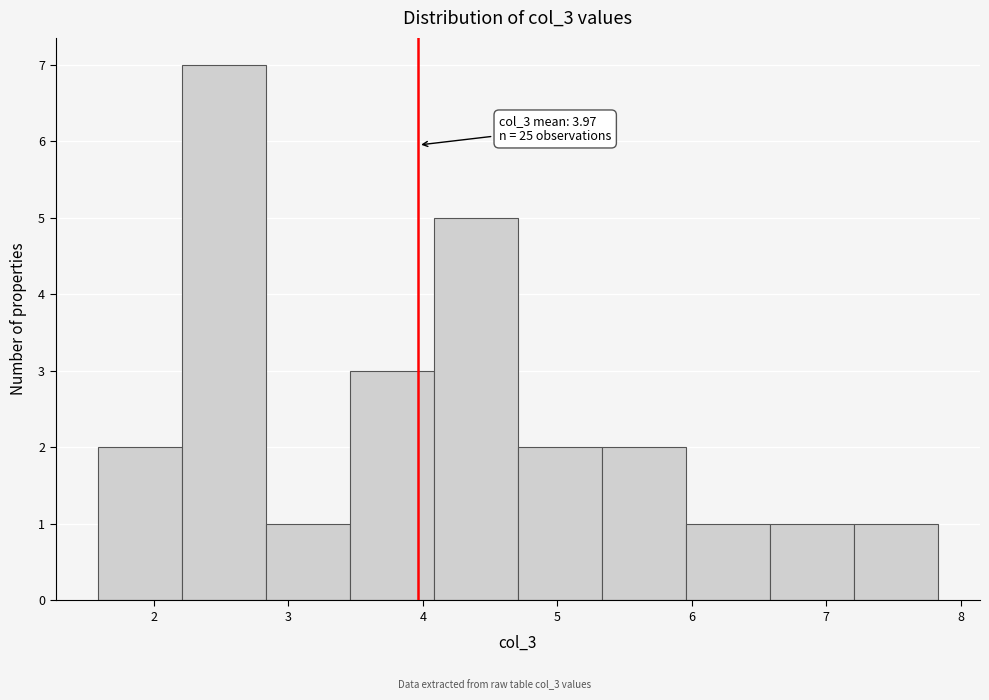

Which range on the x-axis has the tallest bar?

2.2 to 2.8